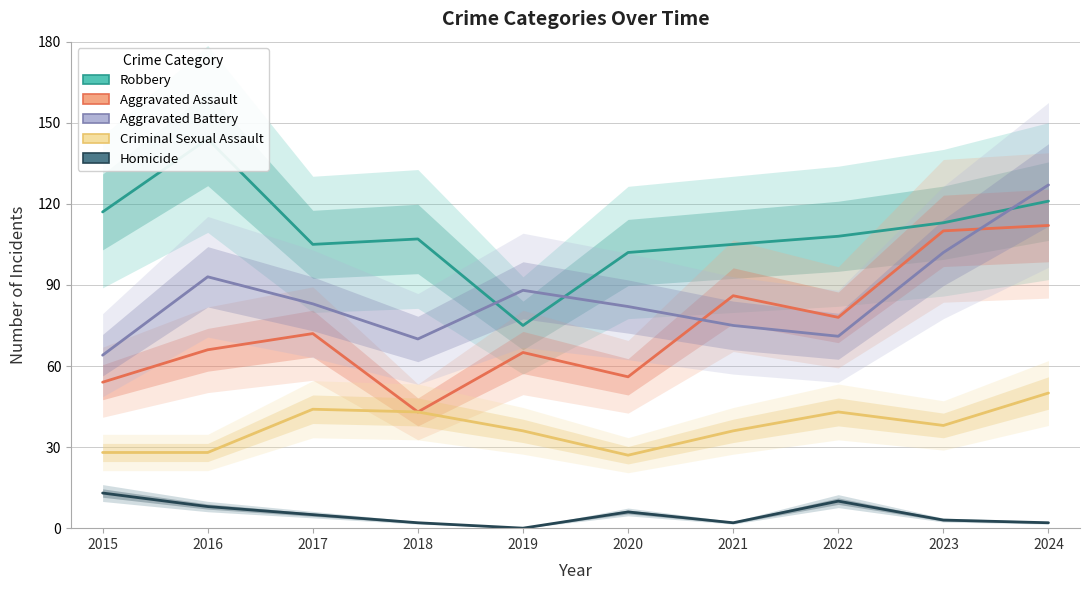

How many lines are shown in the chart?

5